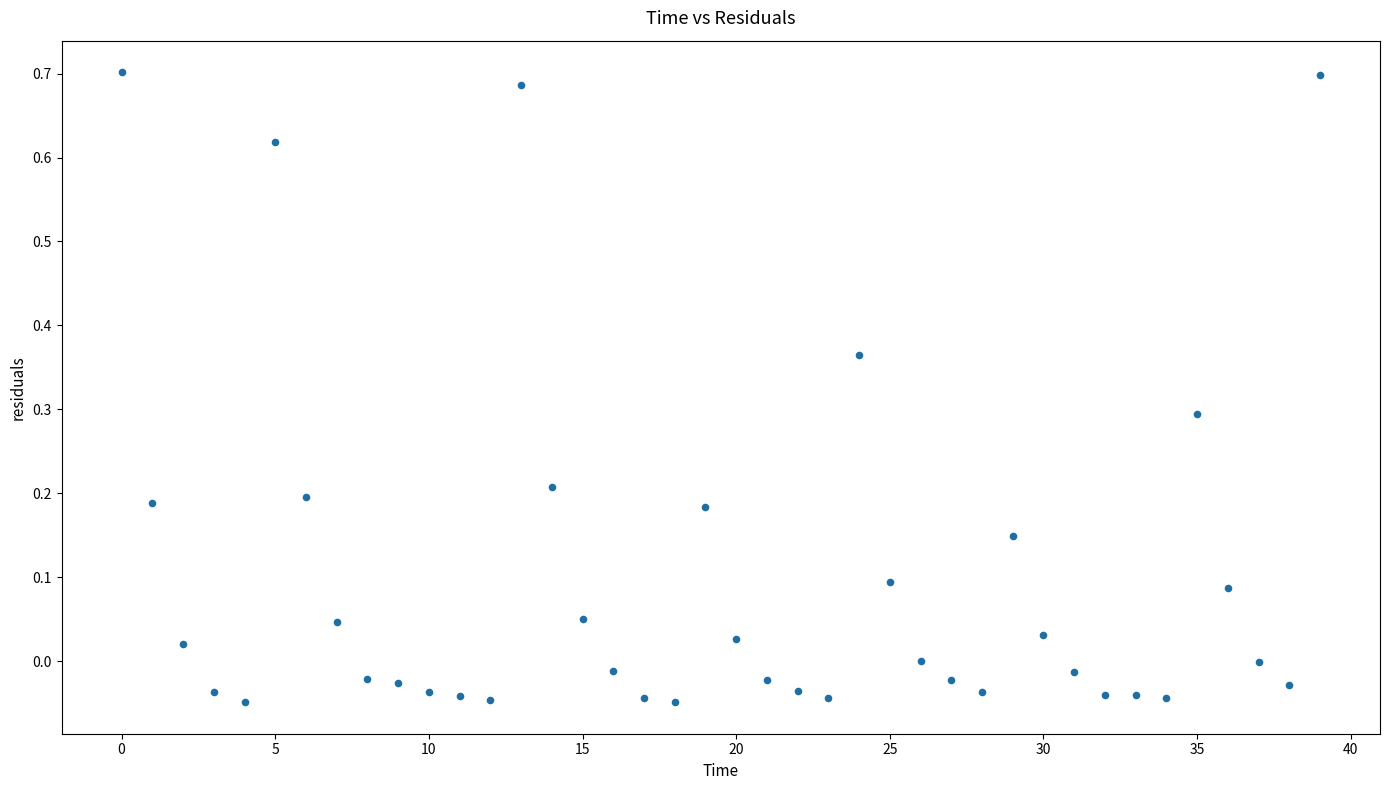

What is the range of Y values (max minus min)?

0.8